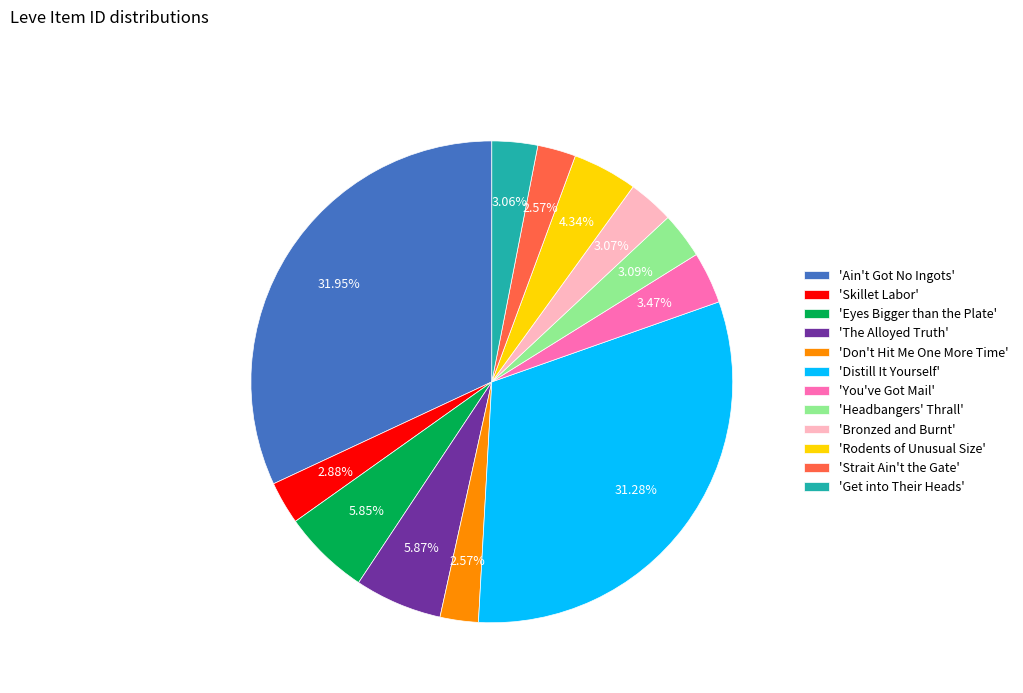

Which slice is the largest?

'Ain't Got No Ingots'